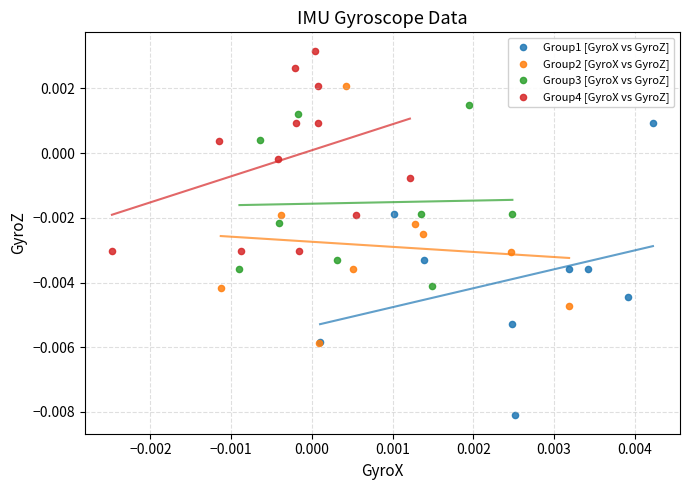

Which series reaches the maximum Y coordinate?

Group4 [GyroX vs GyroZ]